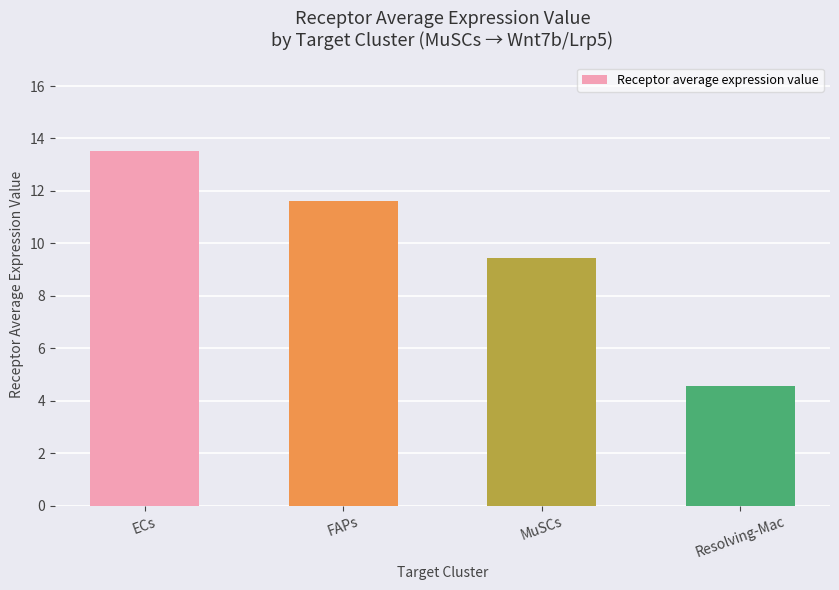

Reading left to right, transcribe all the data shown in this chart.

ECs=13.5	FAPs=11.6	MuSCs=9.5	Resolving-Mac=4.6